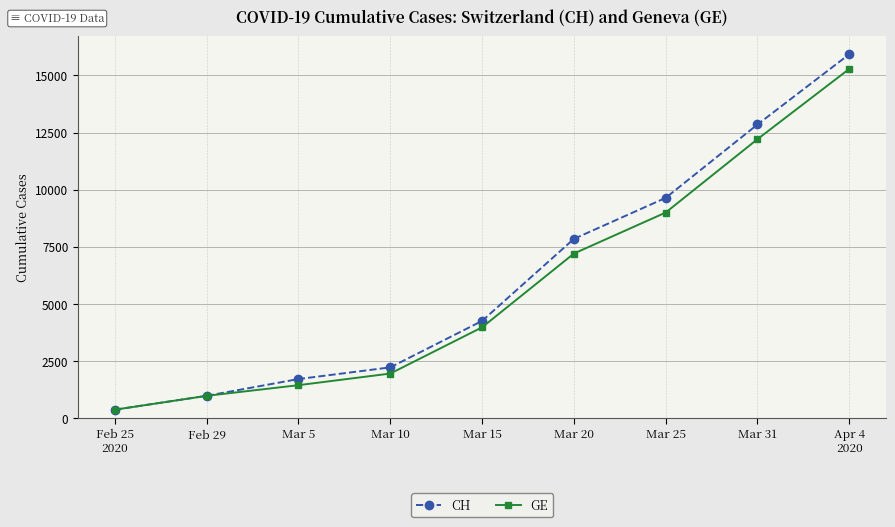

How many data points in CH are less than 4259?

4